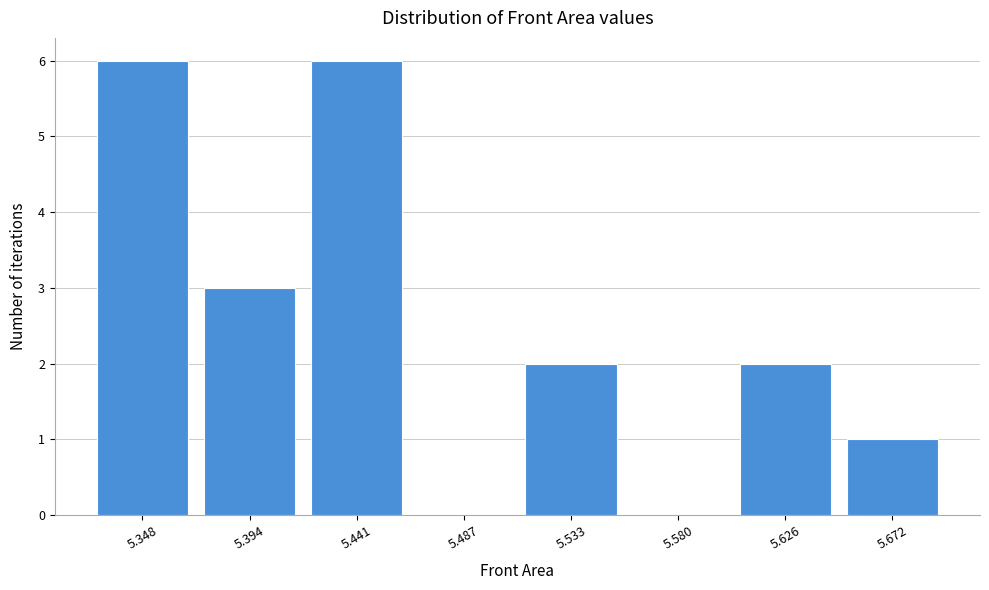

Reading left to right, transcribe all the data shown in this chart.

5.348=6	5.394=3	5.441=6	5.487=0	5.533=2	5.580=0	5.626=2	5.672=1